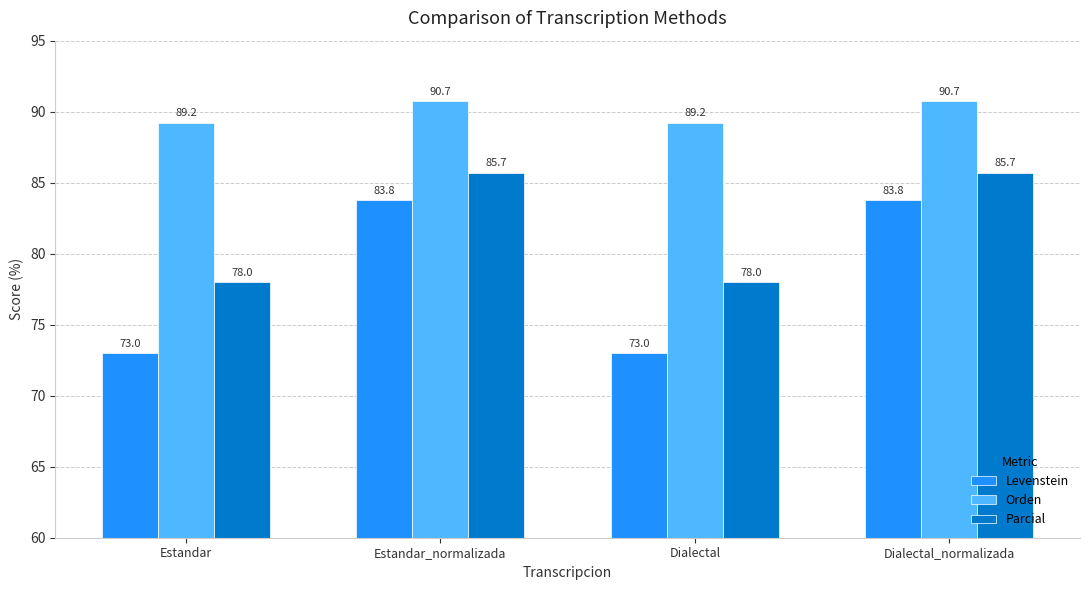

What is the label of the 4th bar from the left?

Dialectal_normalizada